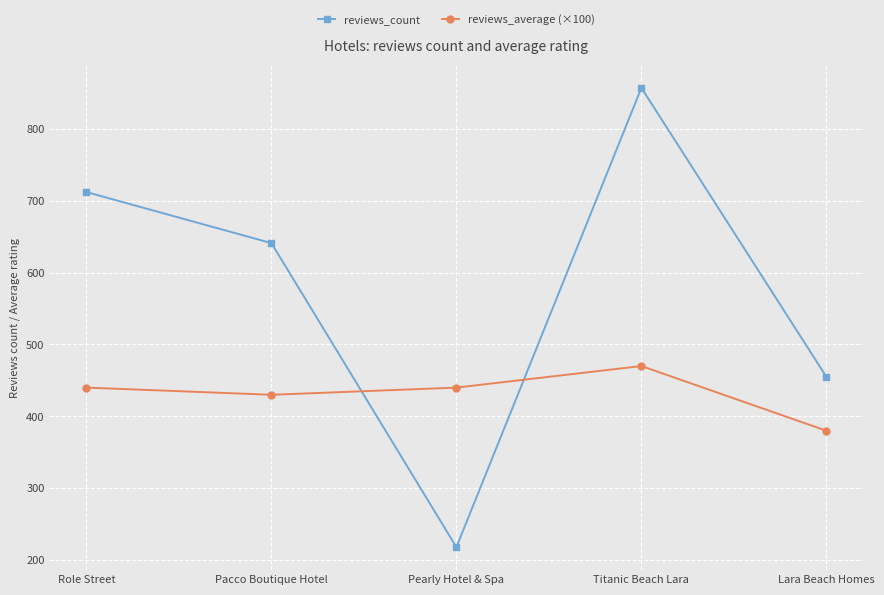

How many values in the reviews_average (×100) series exceed 440?

3